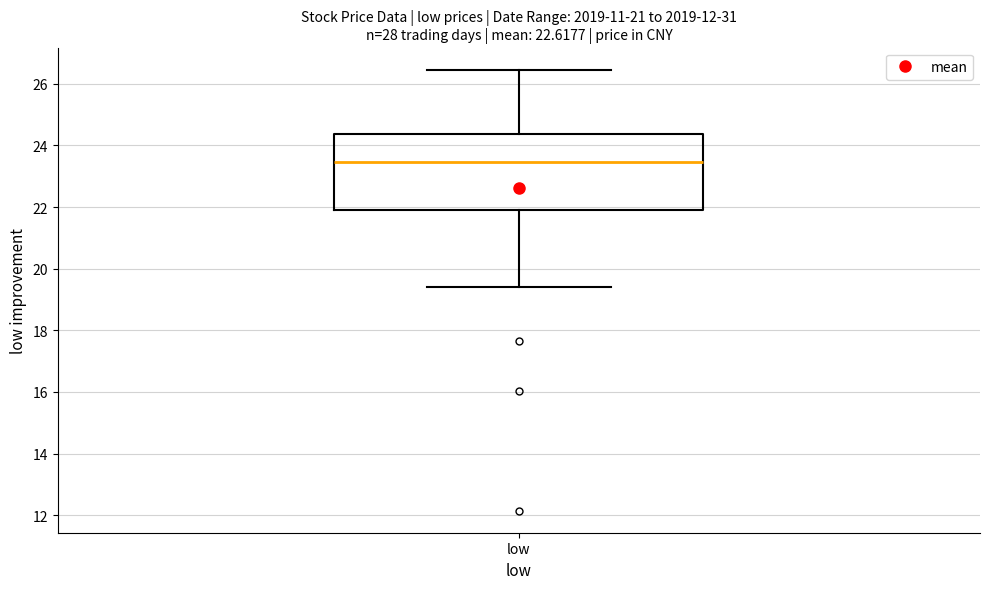

Where does the median line of the box for low sit on the y-axis? The values are not printed on the chart, so give them approximately, as read against the axis.

23.4